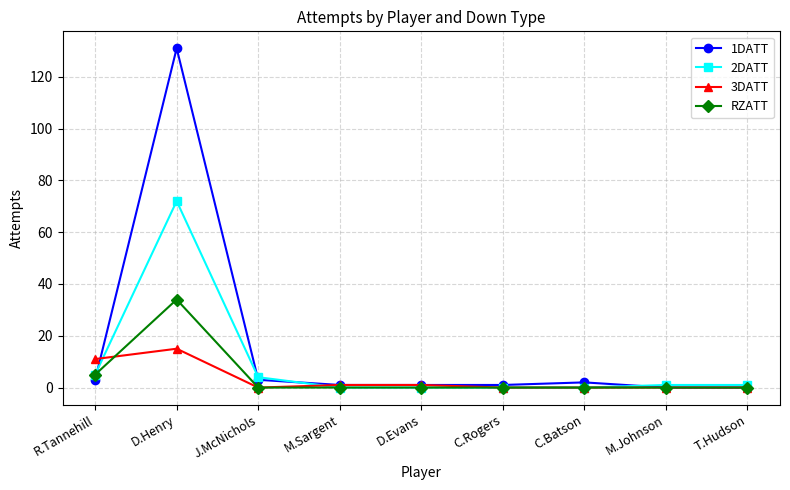

What position from the left is D.Evans?

5